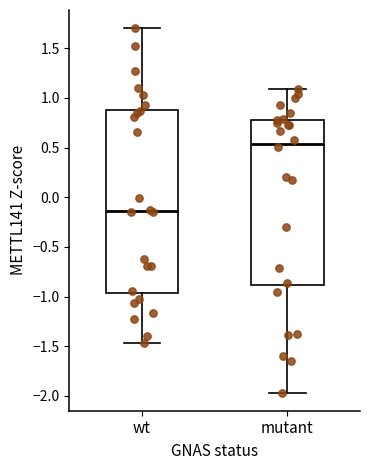

Reading left to right, read every box against the y-axis: the position of its median line, the range the box covers, and the ends of its whiskers. The values are not printed on the chart, so give them approximately, as read against the axis.

wt: median -0.15, box -0.95 to 0.90, whiskers -1.45 to 1.70
mutant: median 0.55, box -0.90 to 0.80, whiskers -1.95 to 1.10